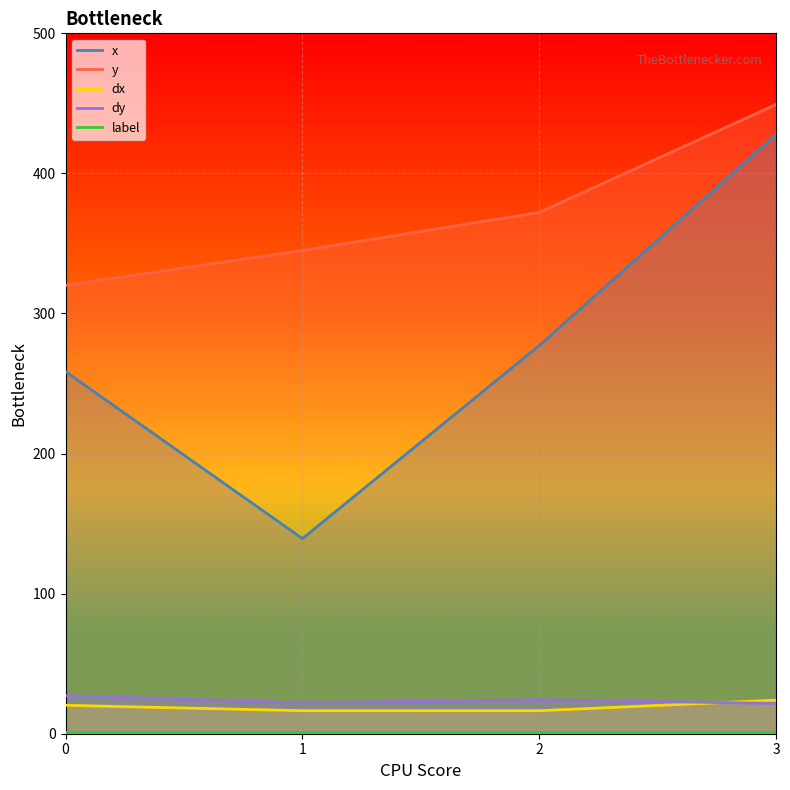

Between 3 and 1, which is larger?

3